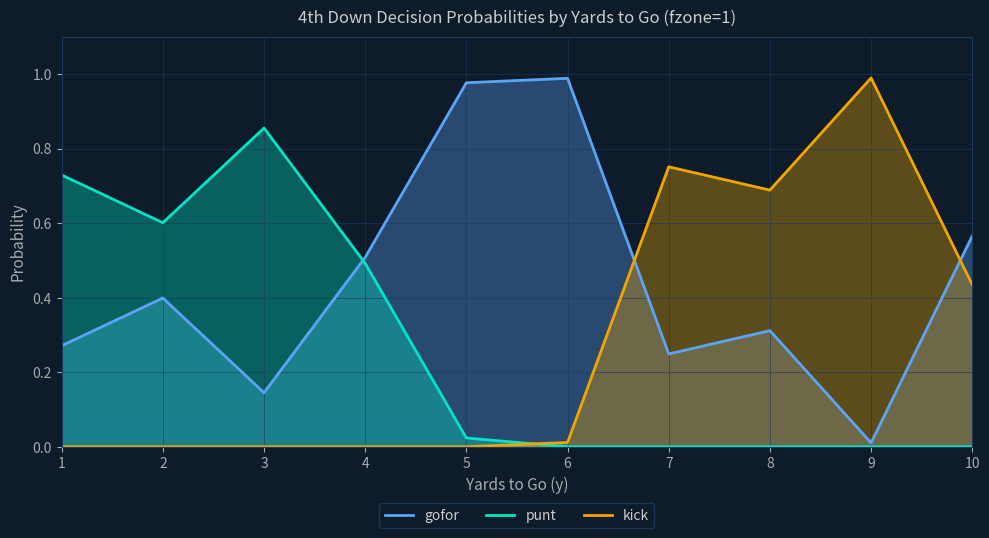

At which category is the sum across all series the highest?

1